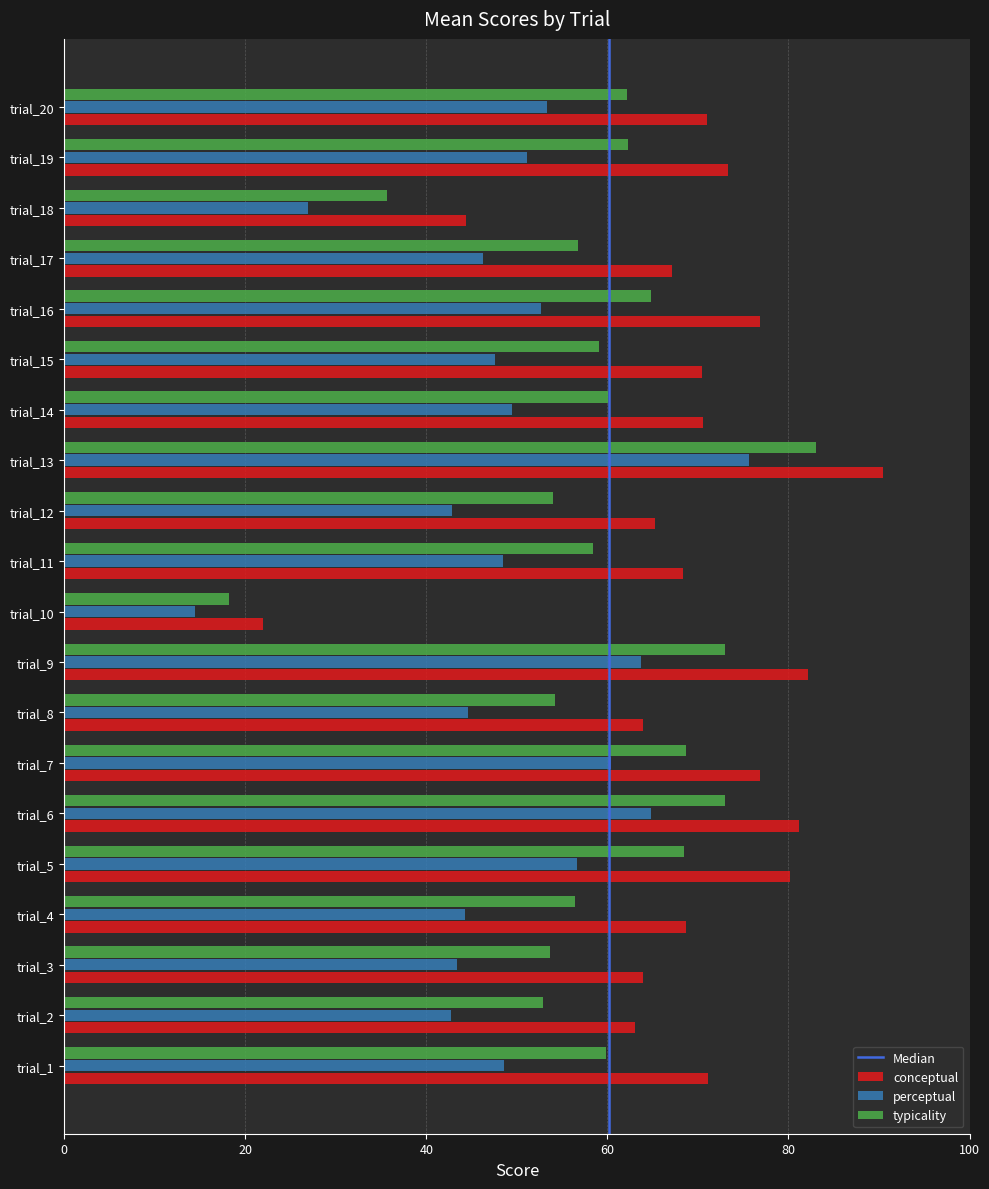

At trial_17, list the series in order from smallest to largest.

perceptual, typicality, conceptual